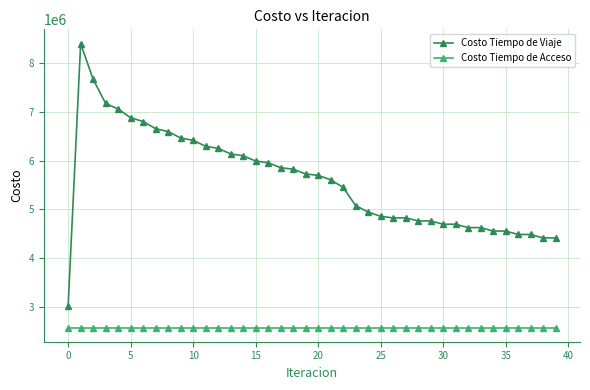

Which series has the largest range (max minus min)?

Costo Tiempo de Viaje